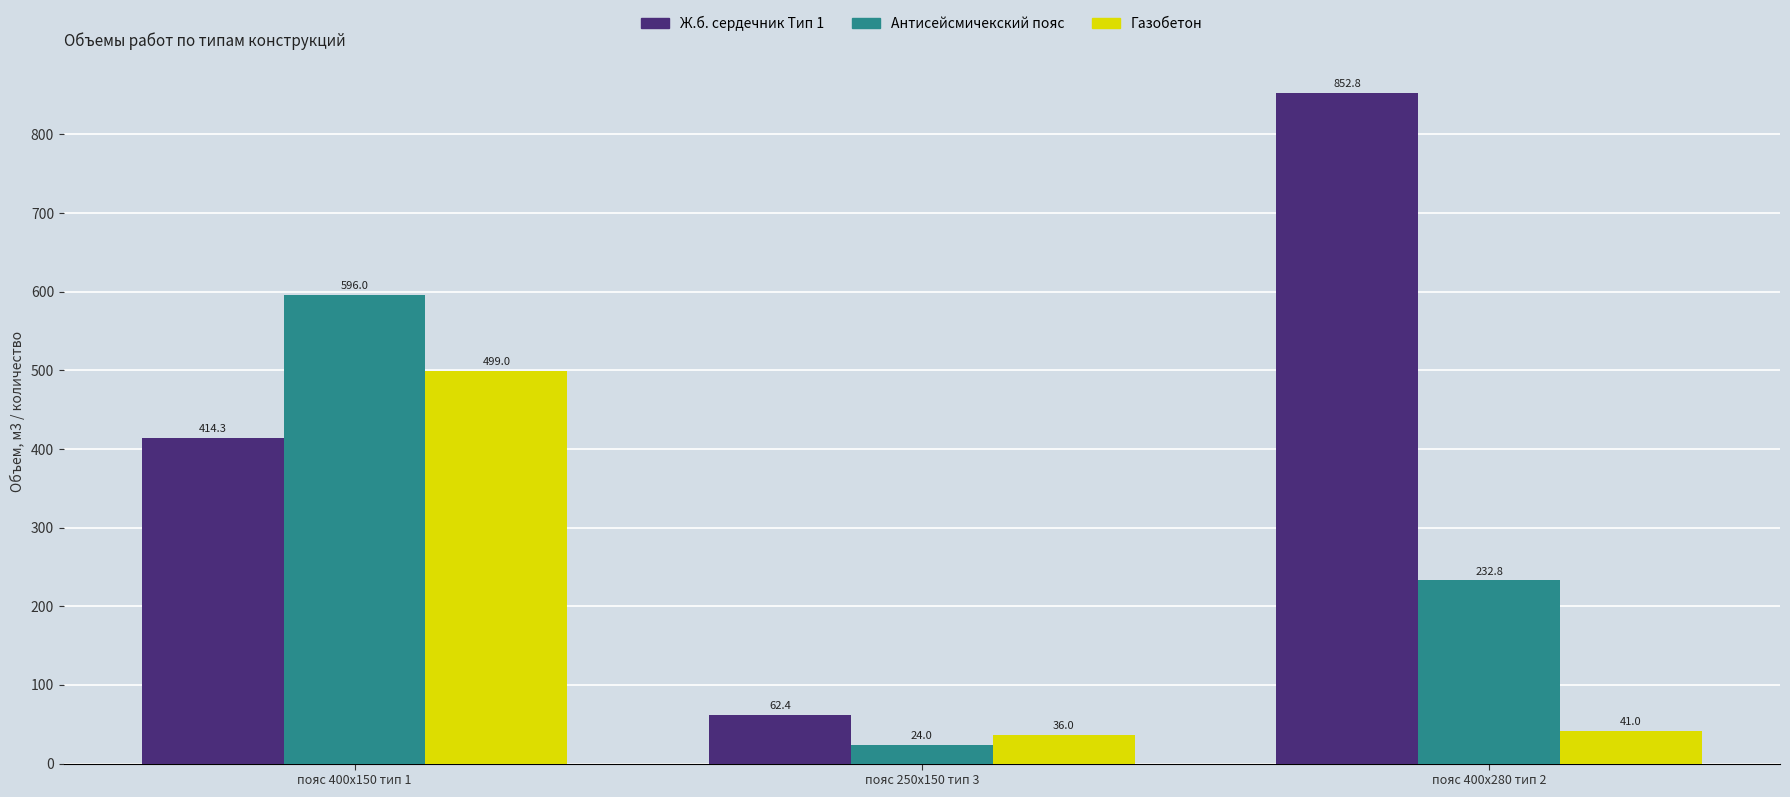

What is the label of the 3rd bar from the right?

пояс 400х150 тип 1